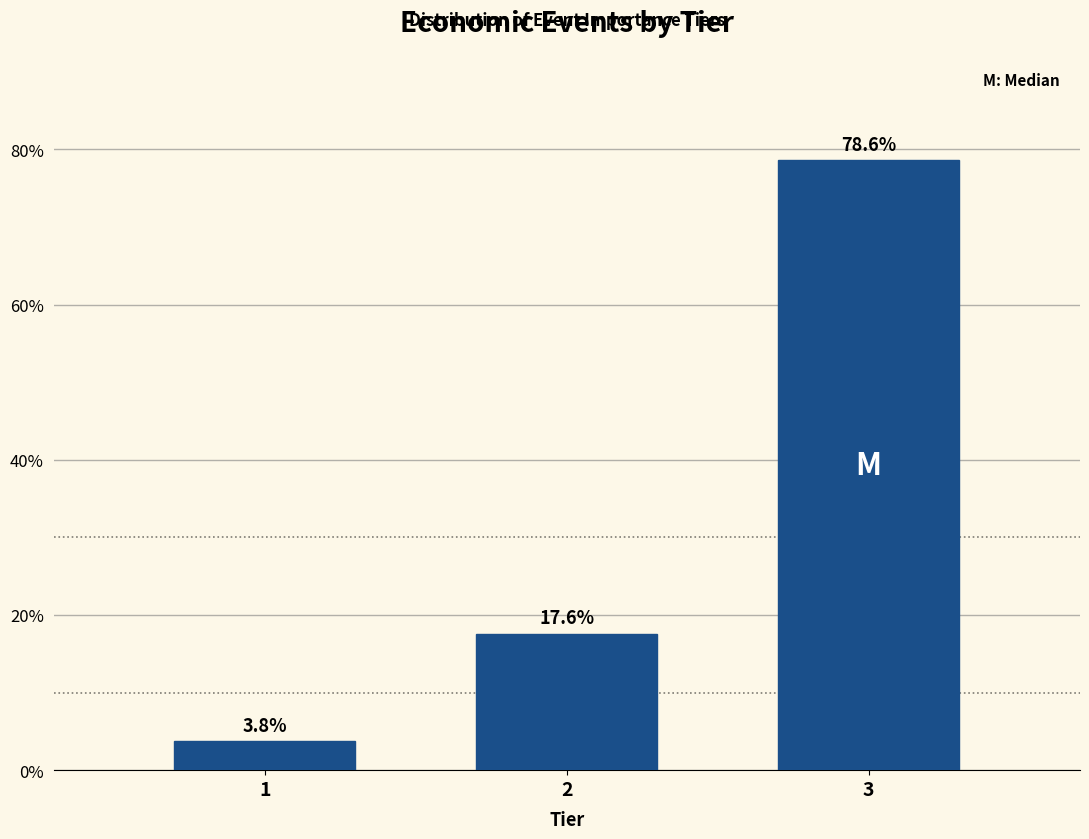

Reading right to left, what are all the values shown in this chart?

78.6	17.6	3.8